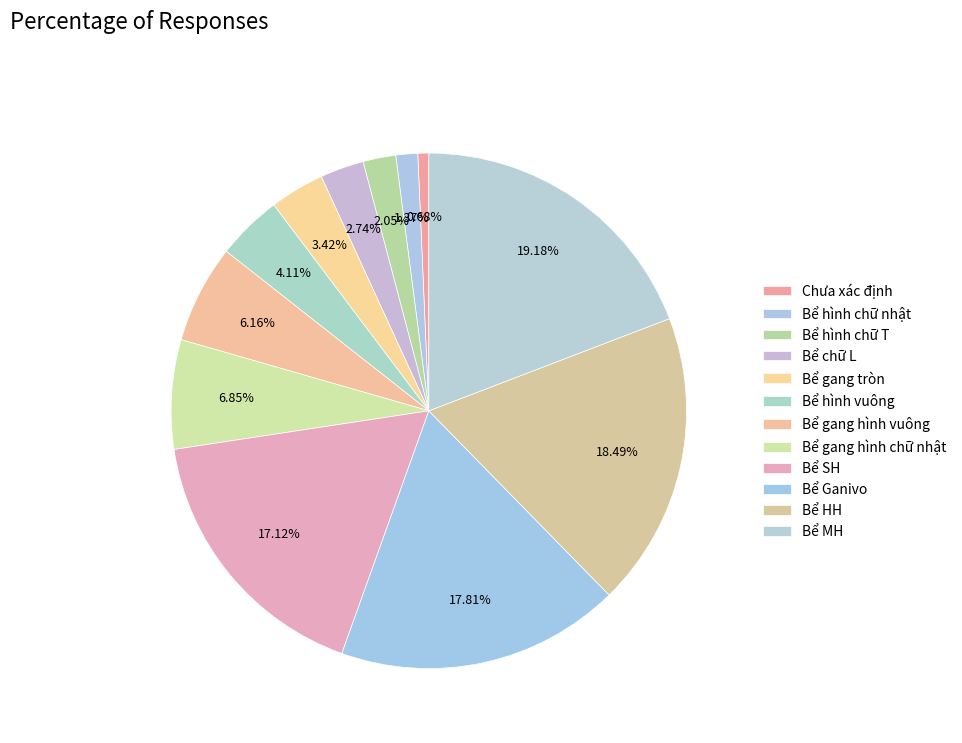

To the nearest percent, what is the difference between the largest and smallest slice percentages?

18%